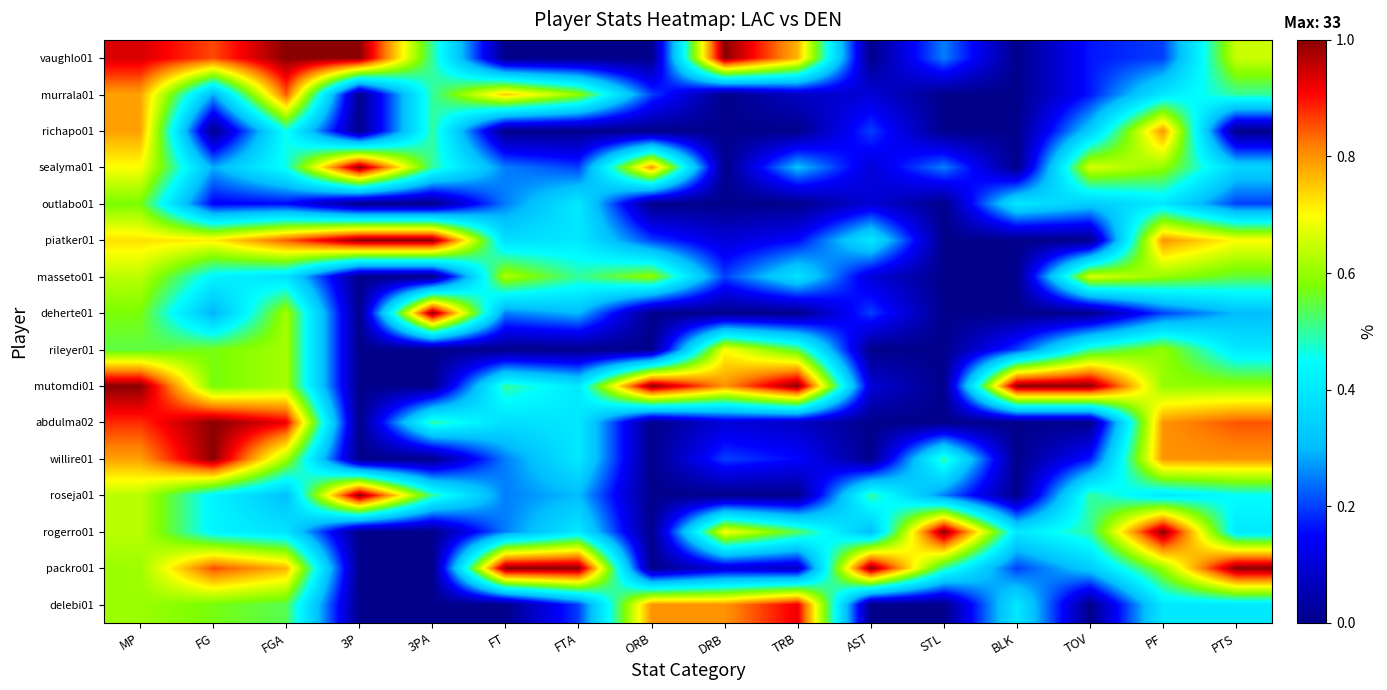

List the series in order of their peak value, lowest first.

outlabo01, masseto01, rileyer01, richapo01, murrala01, delebi01, vaughlo01, sealyma01, piatker01, deherte01, mutomdi01, abdulma02, willire01, roseja01, rogerro01, packro01